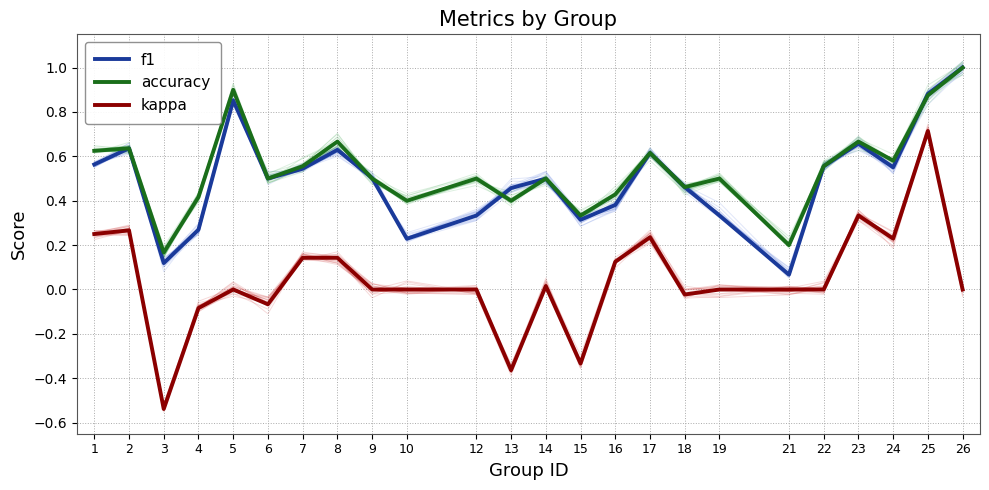

Between 4 and 25, which is larger?

25